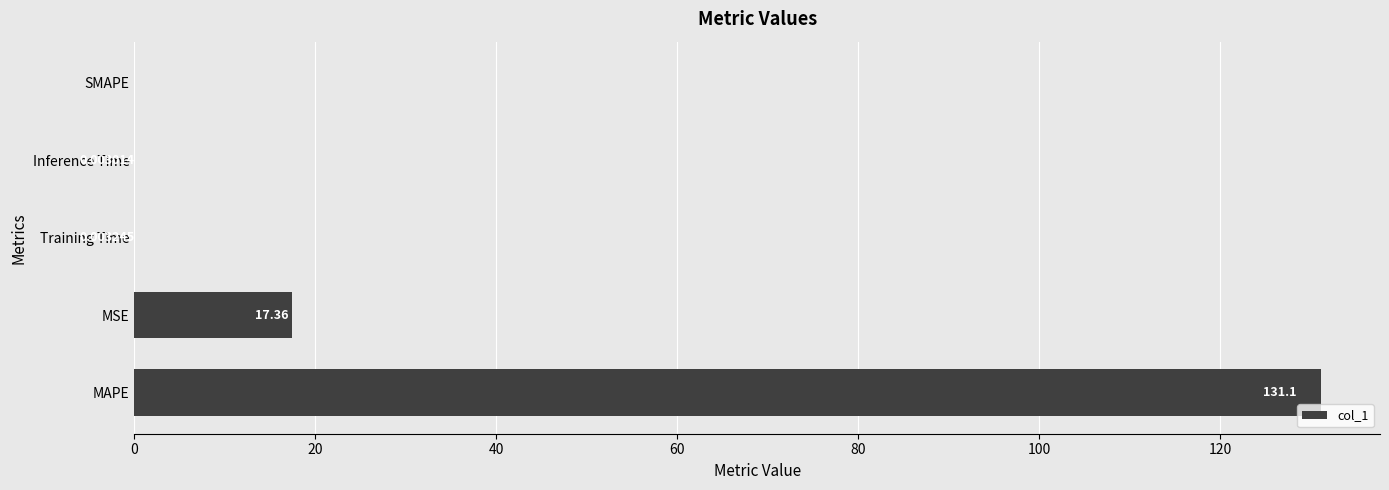

Which category has the highest value across all series?

MAPE